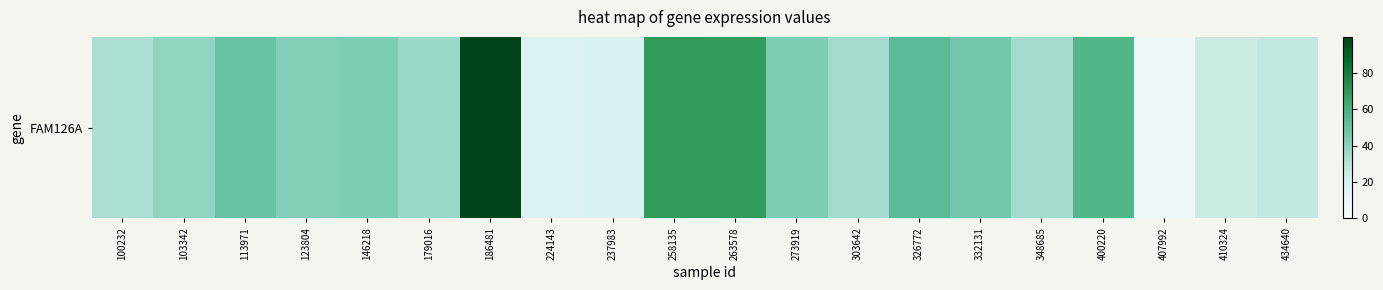

What is the sum of the values at 303642 and 237983?

53.3